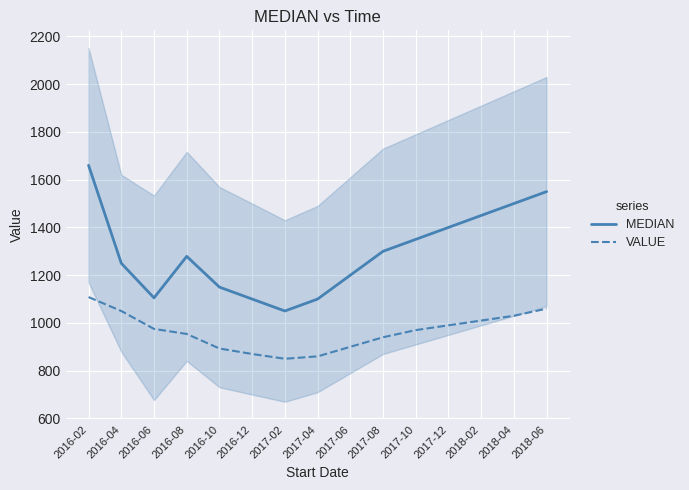

What is the highest value of the VALUE series?

1108.3